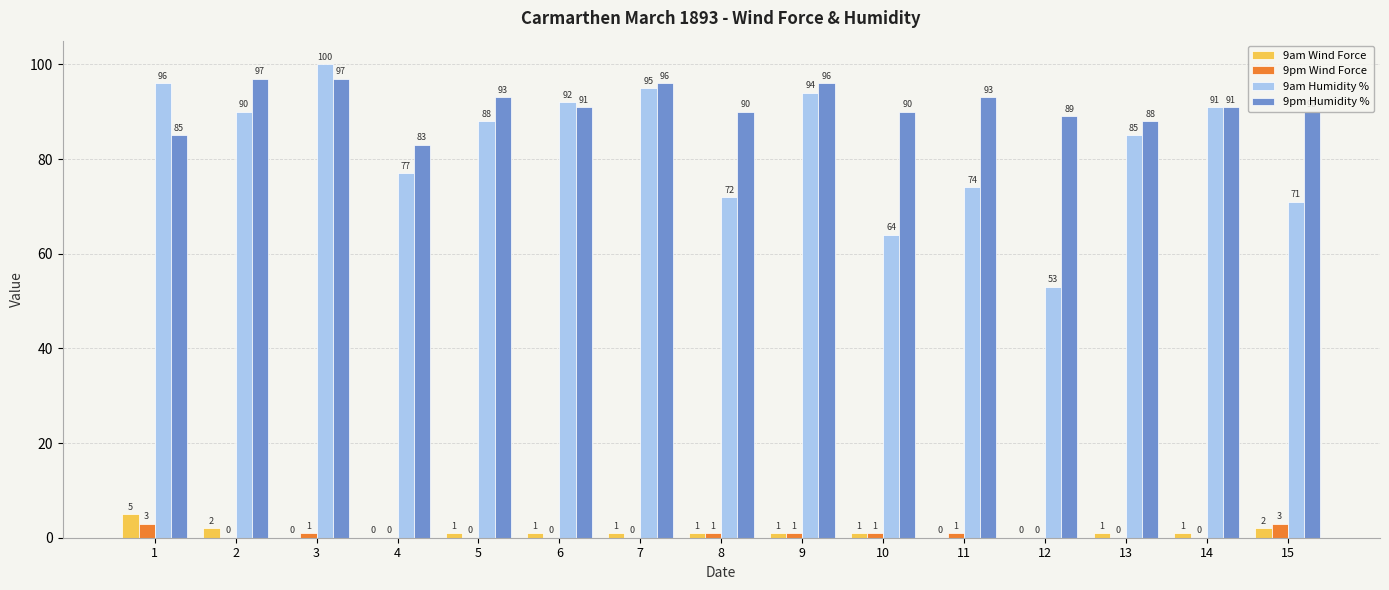

Reading right to left, extract all data points from this chart.

9am Wind Force: 15=2	14=1	13=1	12=0	11=0	10=1	9=1	8=1	7=1	6=1	5=1	4=0	3=0	2=2	1=5
9pm Wind Force: 15=3	14=0	13=0	12=0	11=1	10=1	9=1	8=1	7=0	6=0	5=0	4=0	3=1	2=0	1=3
9am Humidity %: 15=71	14=91	13=85	12=53	11=74	10=64	9=94	8=72	7=95	6=92	5=88	4=77	3=100	2=90	1=96
9pm Humidity %: 15=90	14=91	13=88	12=89	11=93	10=90	9=96	8=90	7=96	6=91	5=93	4=83	3=97	2=97	1=85